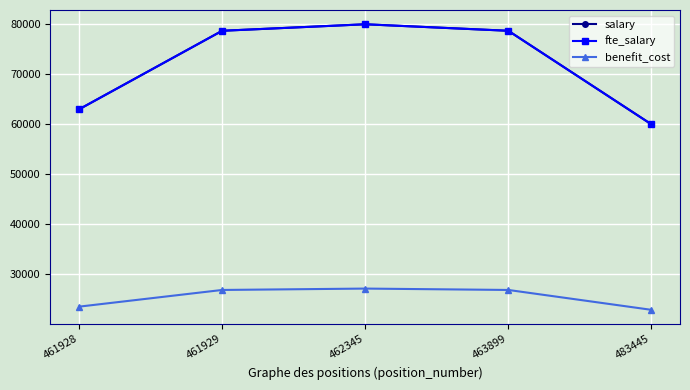

Does the chart have visible grid lines?

Yes